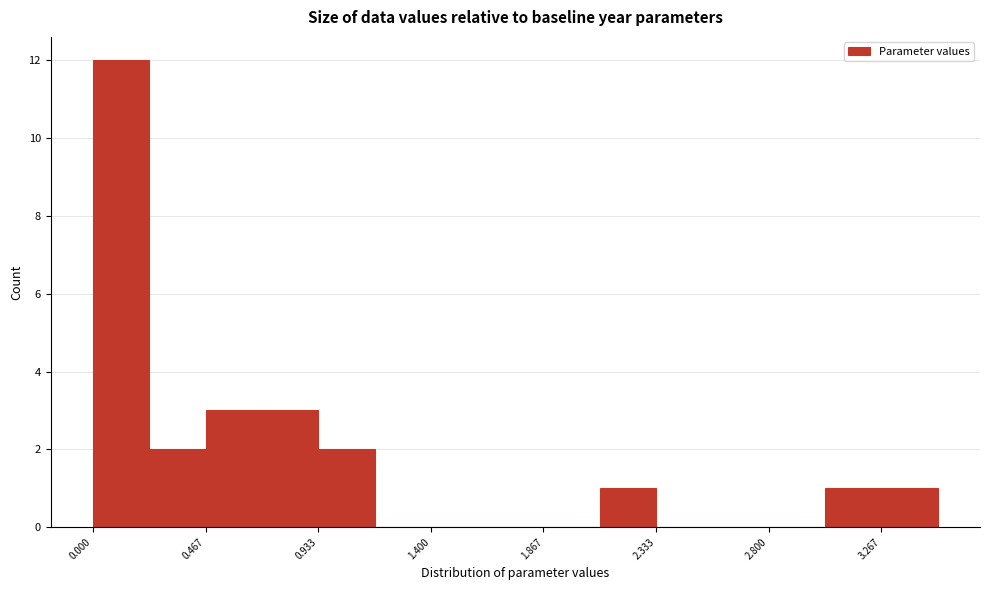

Reading left to right, list every bar in this chart as the range it spans on the x-axis followed by its height. Neither the bar edges nor the heights are printed on the chart, so give them approximately, as read against the axes.

0.00 to 0.25: 12
0.25 to 0.45: 2
0.45 to 0.70: 3
0.70 to 0.95: 3
0.95 to 1.15: 2
1.15 to 1.40: 0
1.40 to 1.65: 0
1.65 to 1.85: 0
1.85 to 2.10: 0
2.10 to 2.35: 1
2.35 to 2.55: 0
2.55 to 2.80: 0
2.80 to 3.05: 0
3.05 to 3.25: 1
3.25 to 3.50: 1